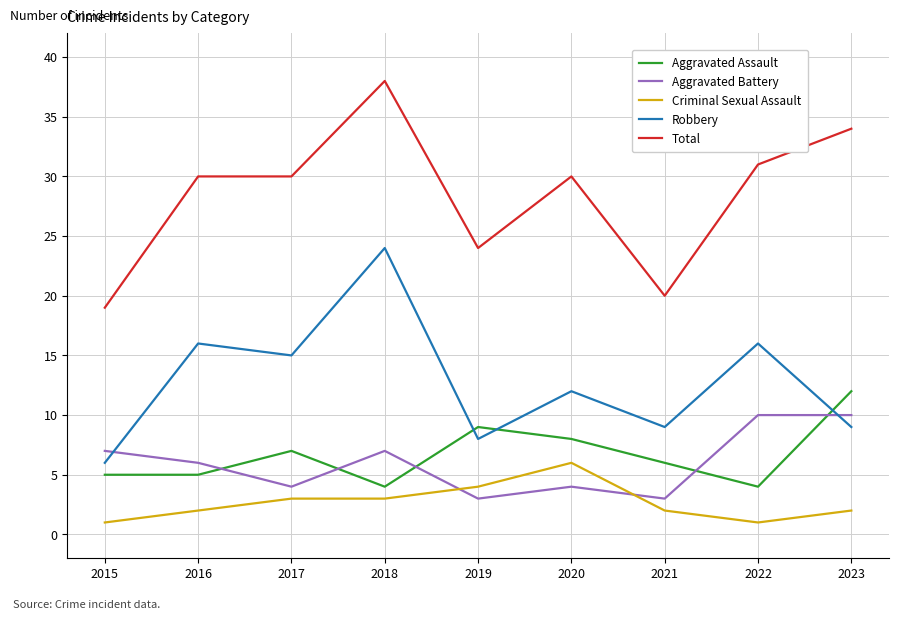

In Aggravated Assault, how many points are higher than both neighbors (excluding endpoints)?

2